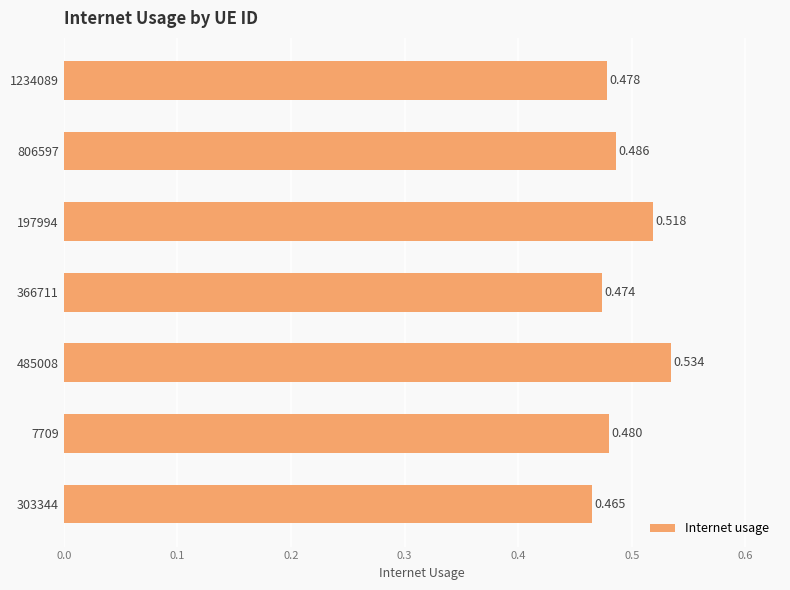

Does the chart contain stacked bars?

No